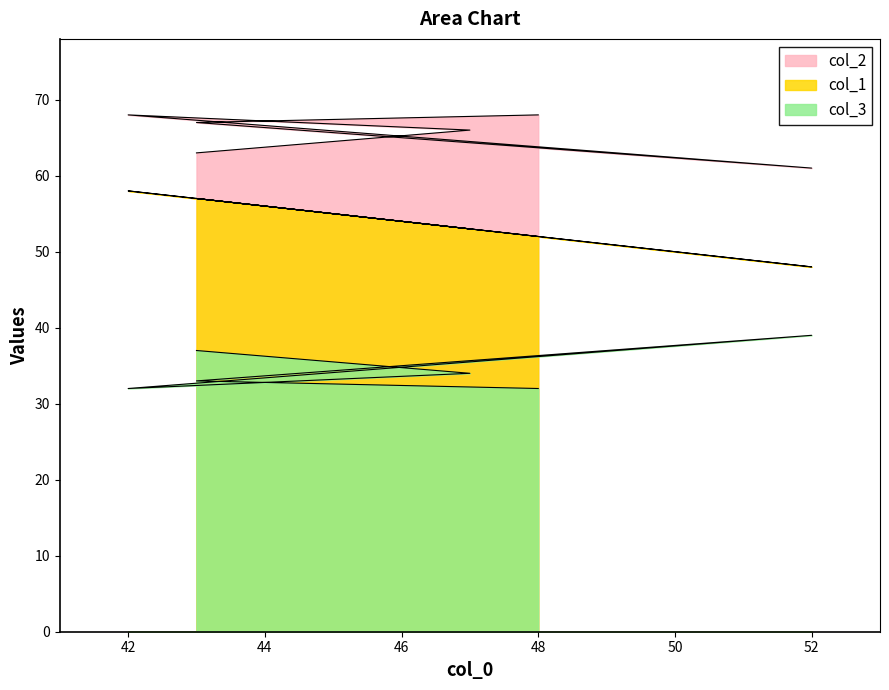

The col_3 series shows 18 at 52. True or false?

False